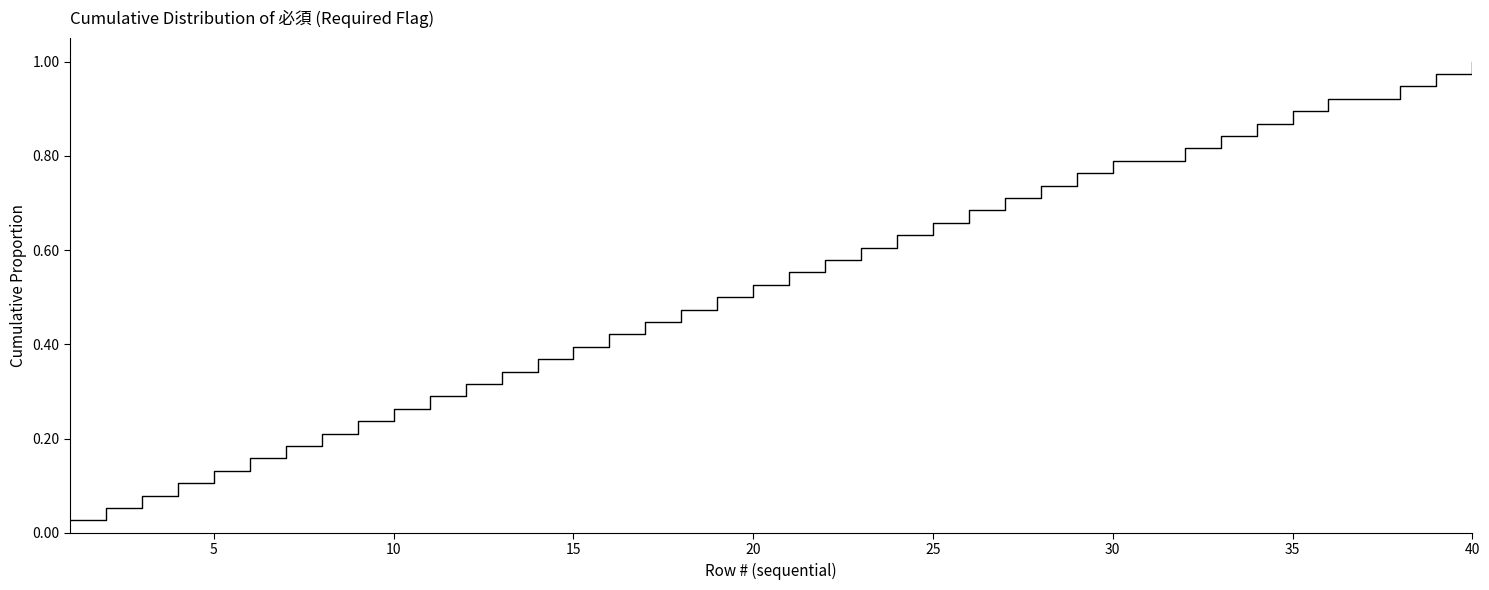

How many lines are shown in the chart?

1